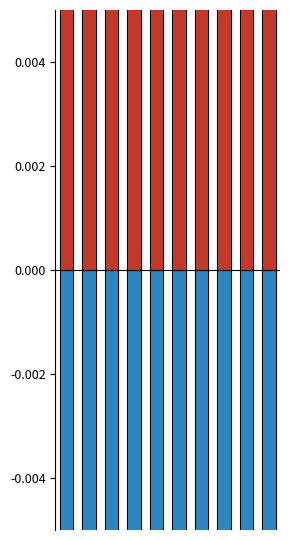

At which category is the sum across all series the highest?

Fuller Park